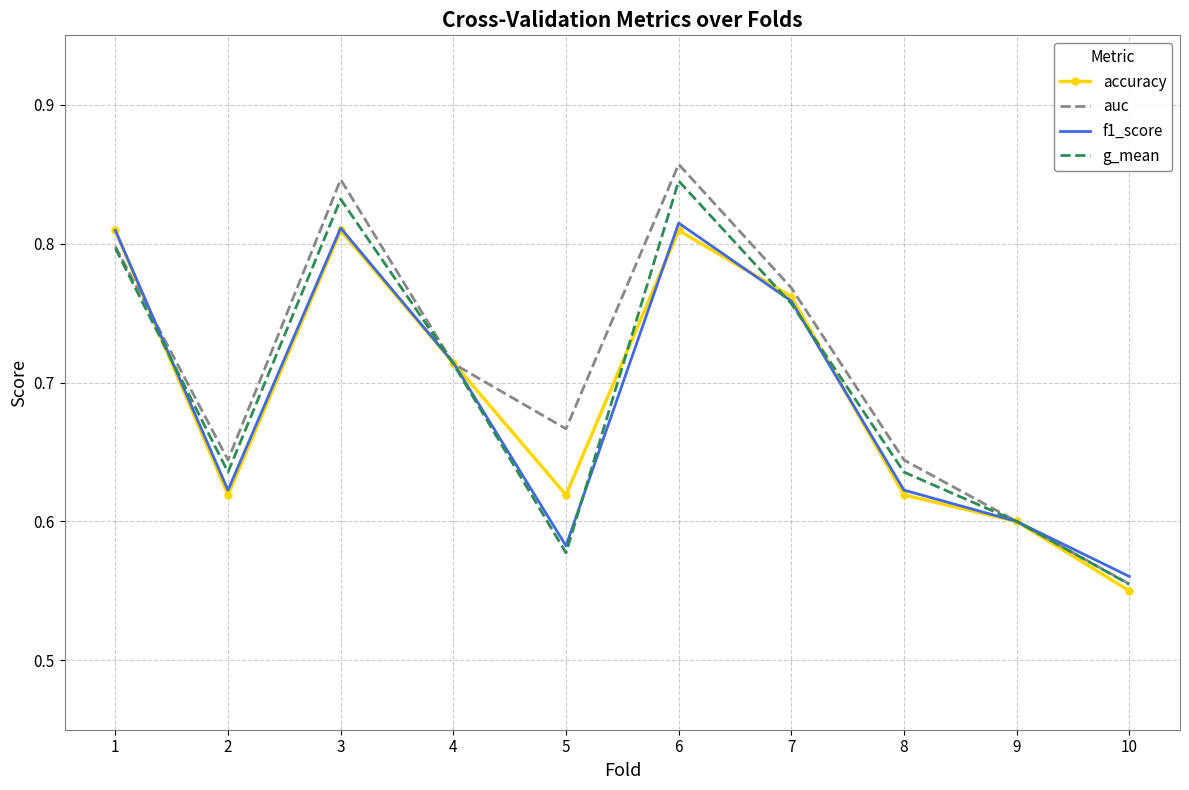

What are all the series names shown in the legend?

accuracy, auc, f1_score, g_mean